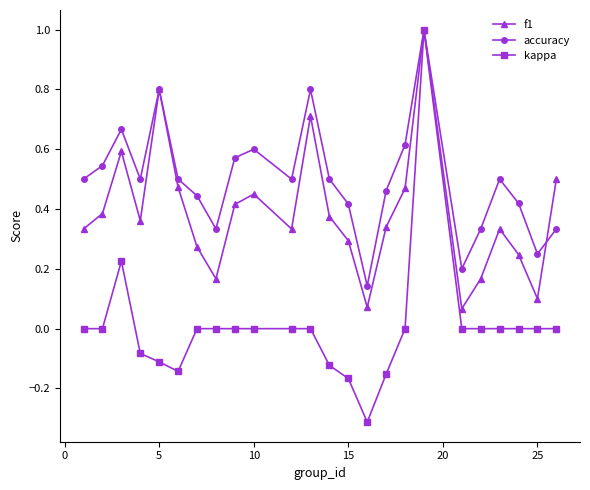

In f1, how many points are lower than both neighbors (excluding endpoints)?

6